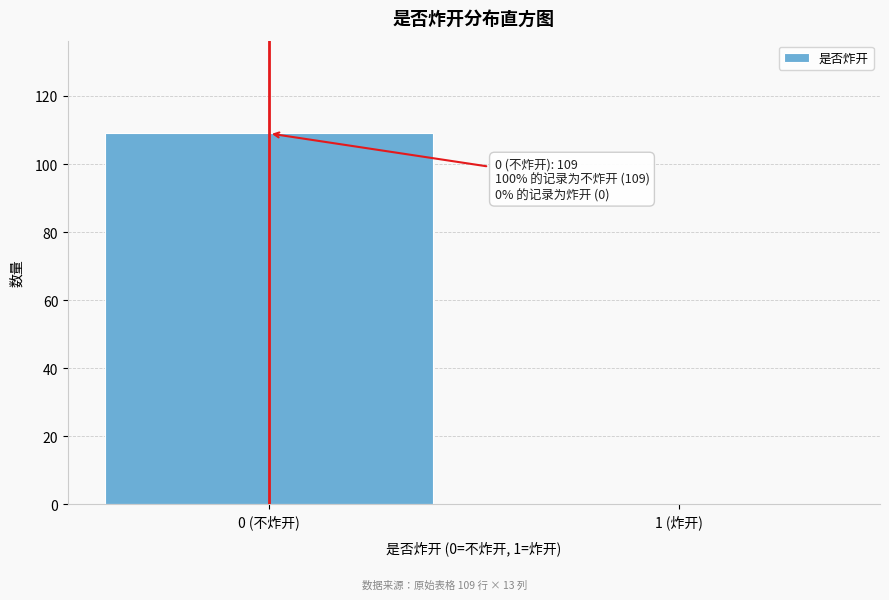

Reading left to right, extract all data points from this chart.

0 (不炸开)=109	1 (炸开)=0